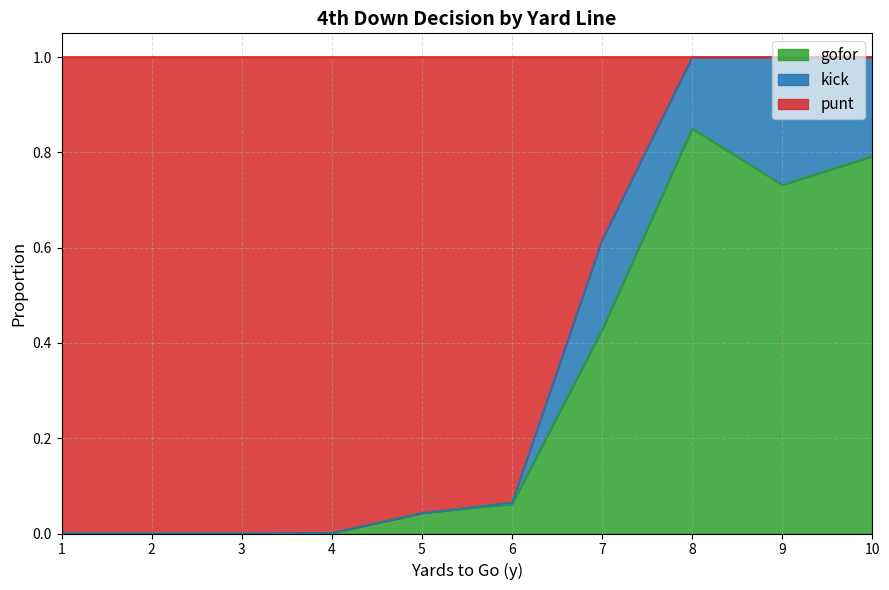

The gofor series shows 0.0 at 6. True or false?

False